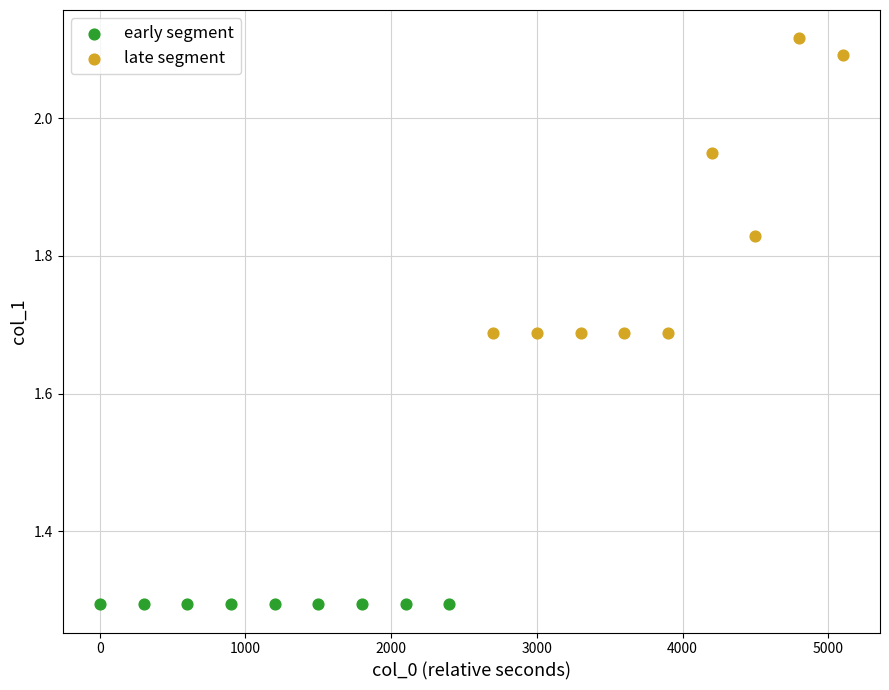

What are all the series names shown in the legend?

early segment, late segment